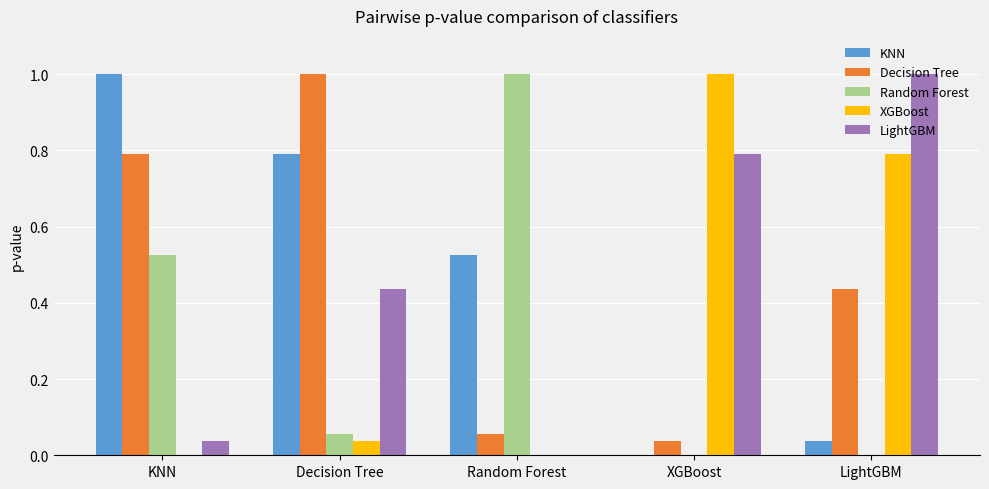

Which category has the highest value in the KNN series?

KNN